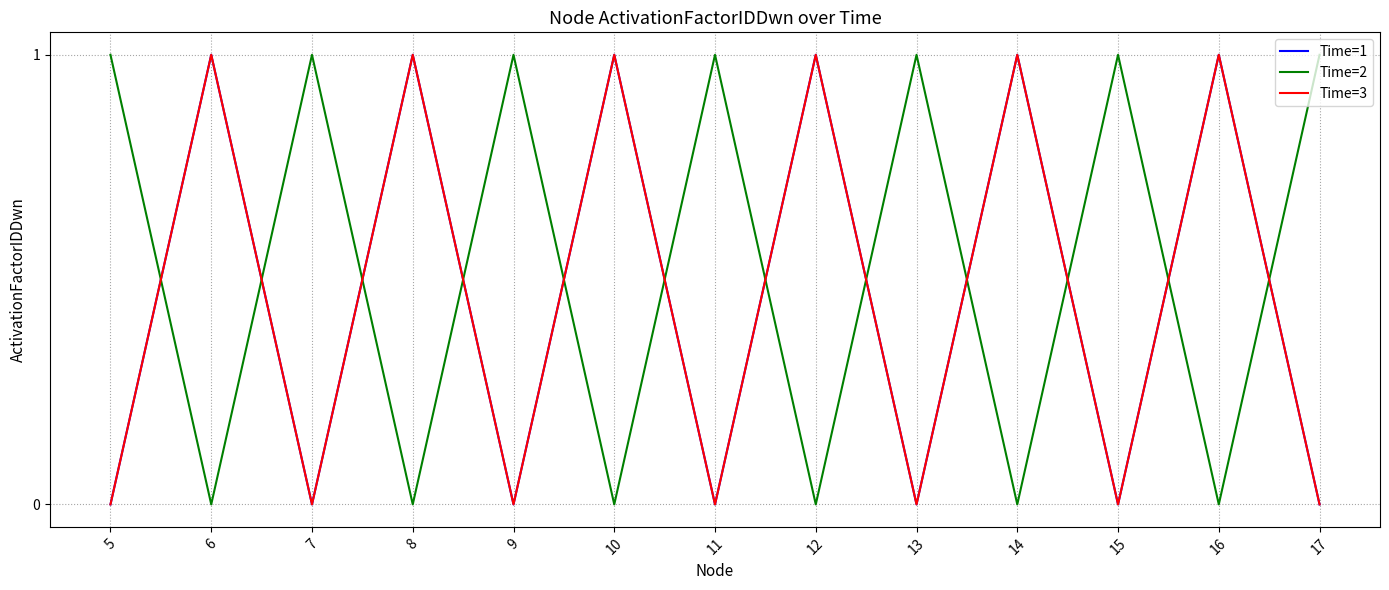

What is the highest value of the Time=2 series?

1